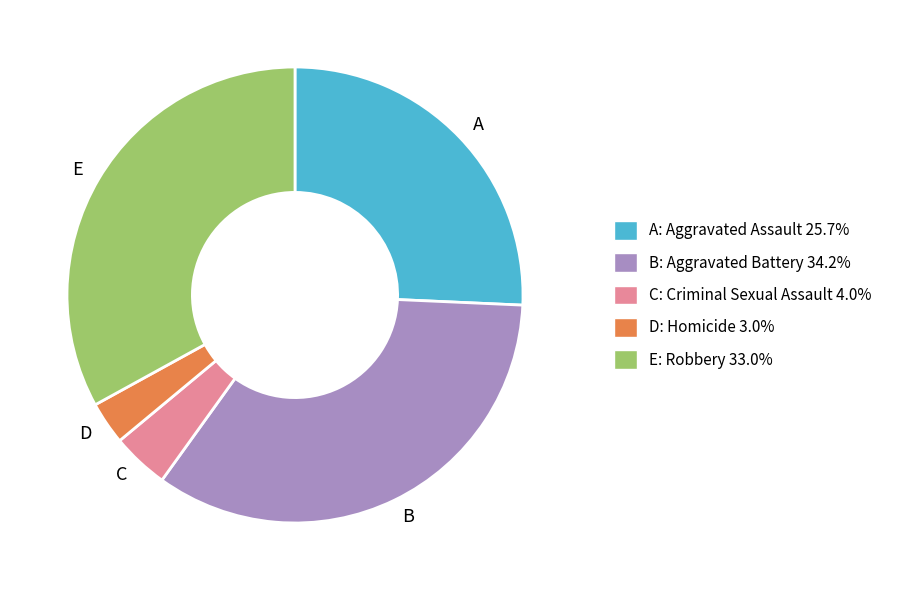

Does any single category account for the majority?

No